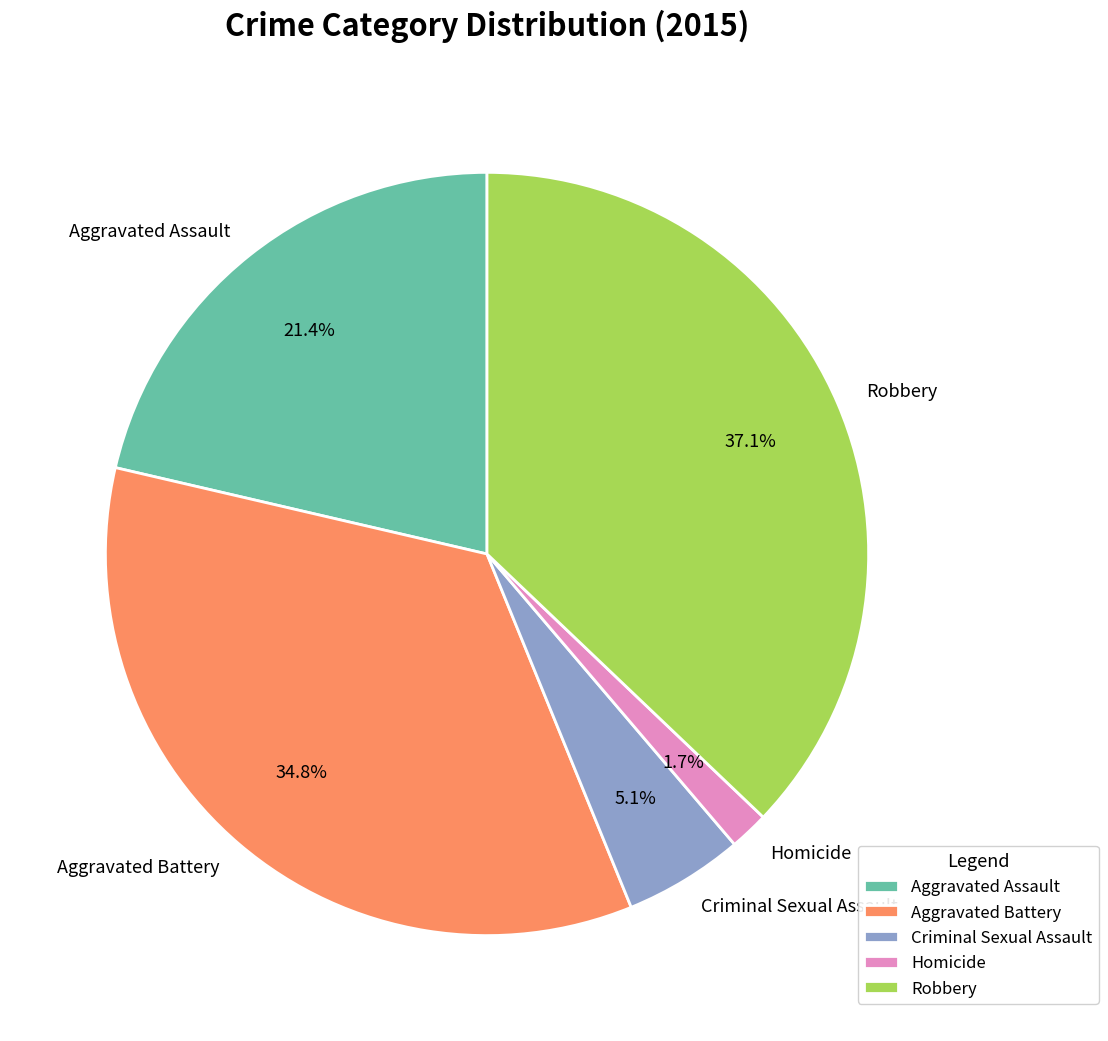

Count the number of slices in the pie.

5